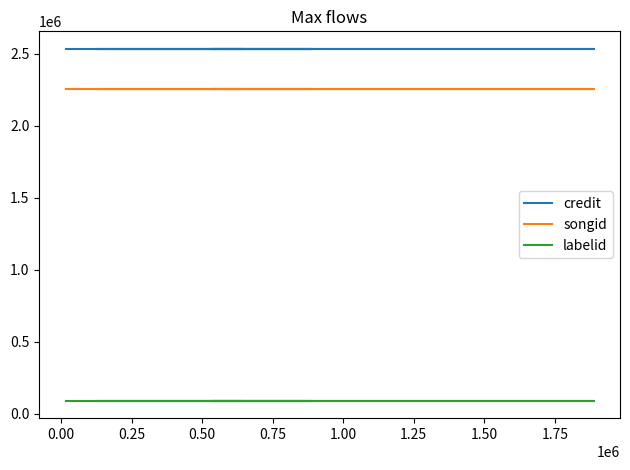

What is the minimum value for labelid?

90782